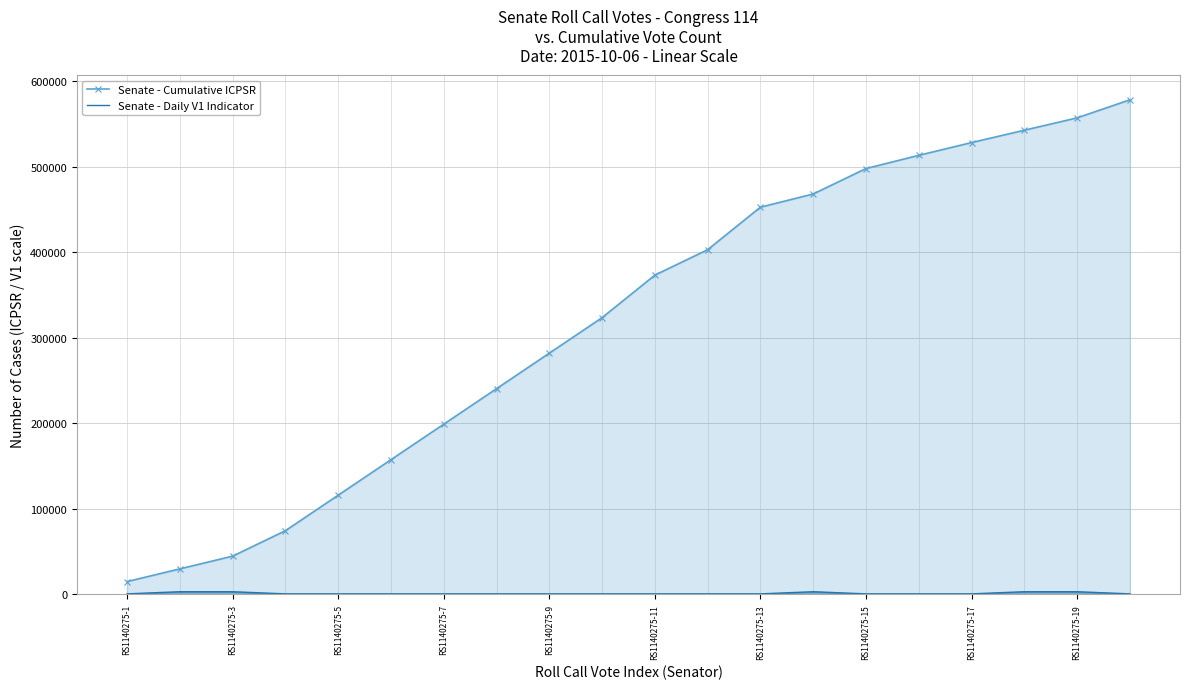

What is the difference between the maximum and minimum values in the Senate - Cumulative ICPSR series?

563101